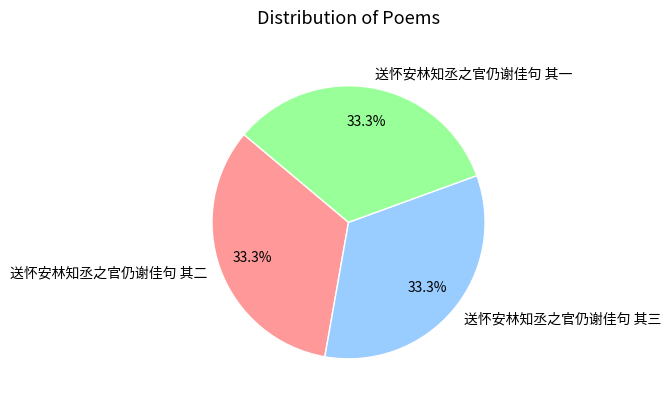

Is there a majority slice in this chart?

No